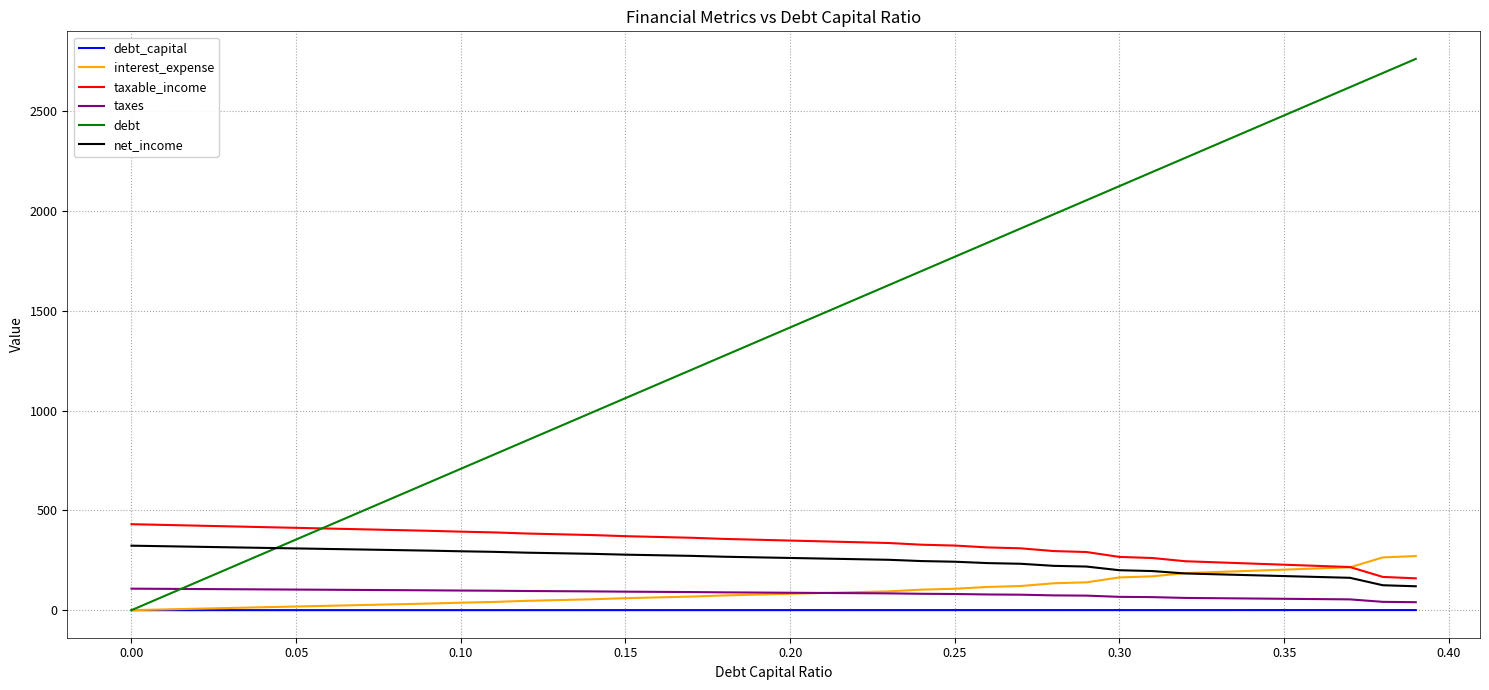

What is the maximum value for debt?

2761.3